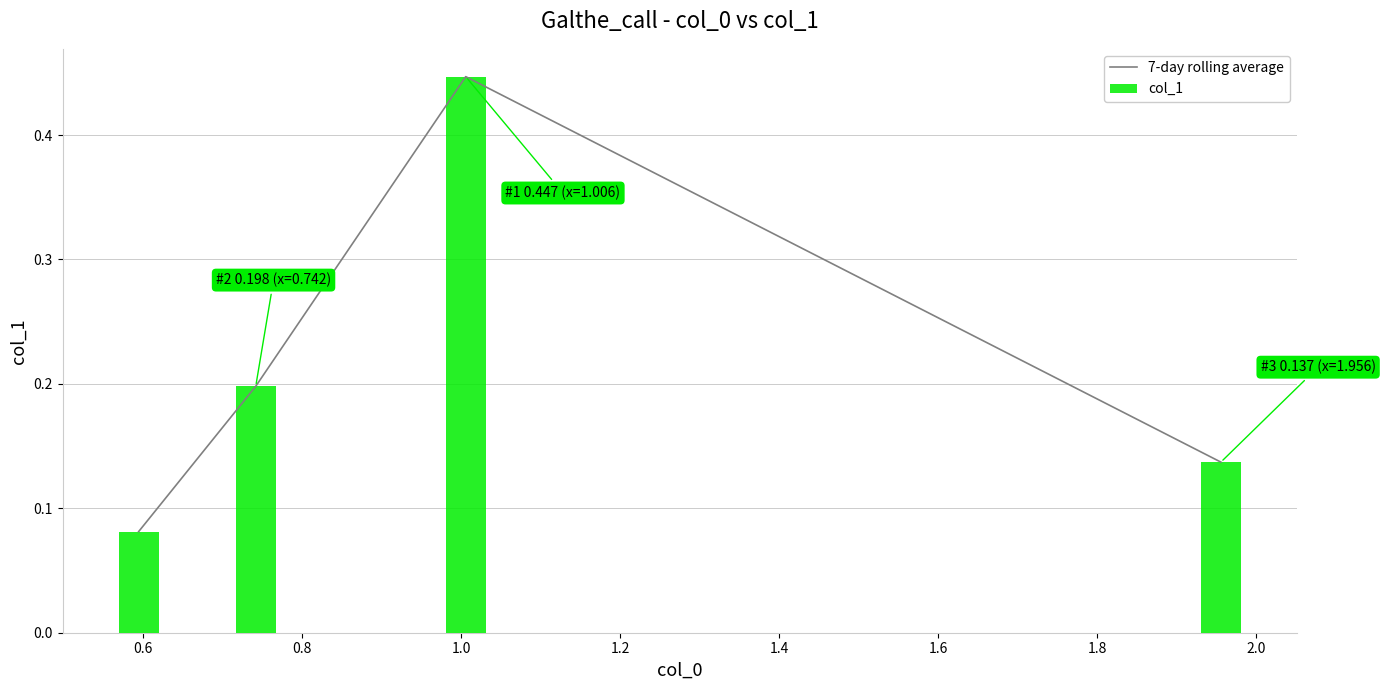

Reading left to right, list all the values displayed in this chart.

7-day rolling average: 0.1	0.2	0.4	0.1
col_1: 0.1	0.2	0.4	0.1